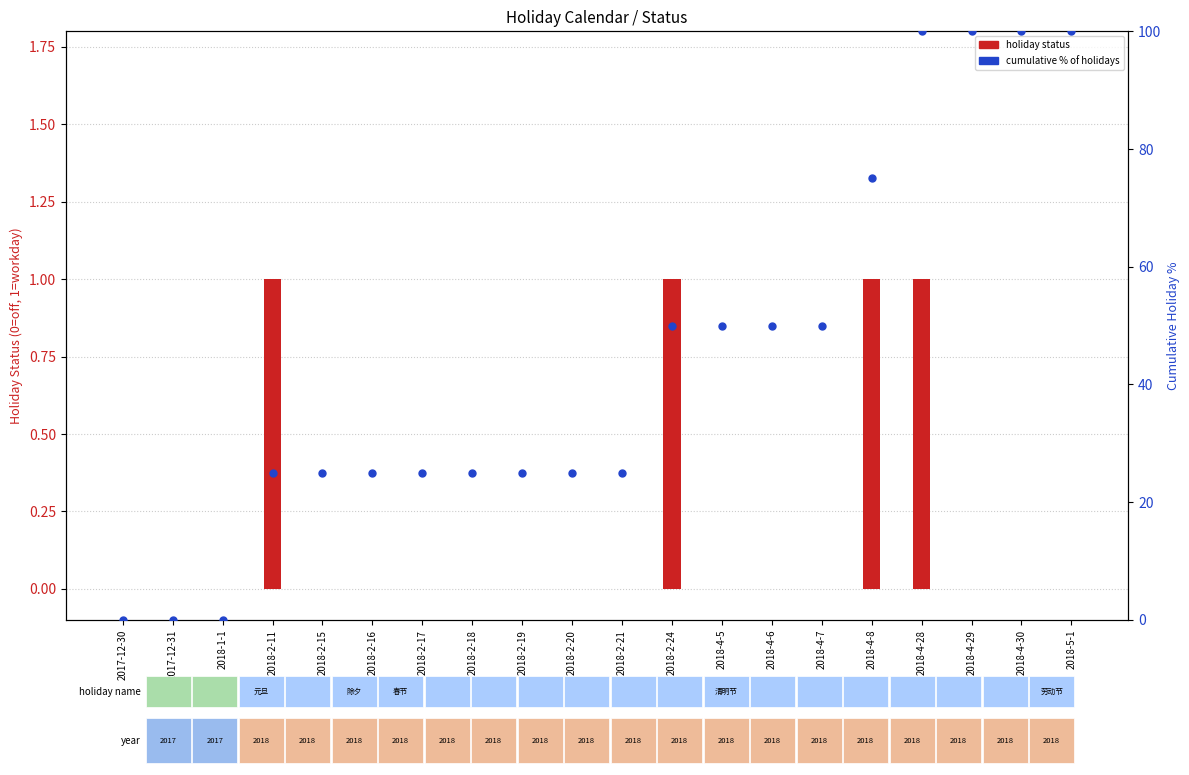

What are all the series names shown in the legend?

holiday status, cumulative % of holidays